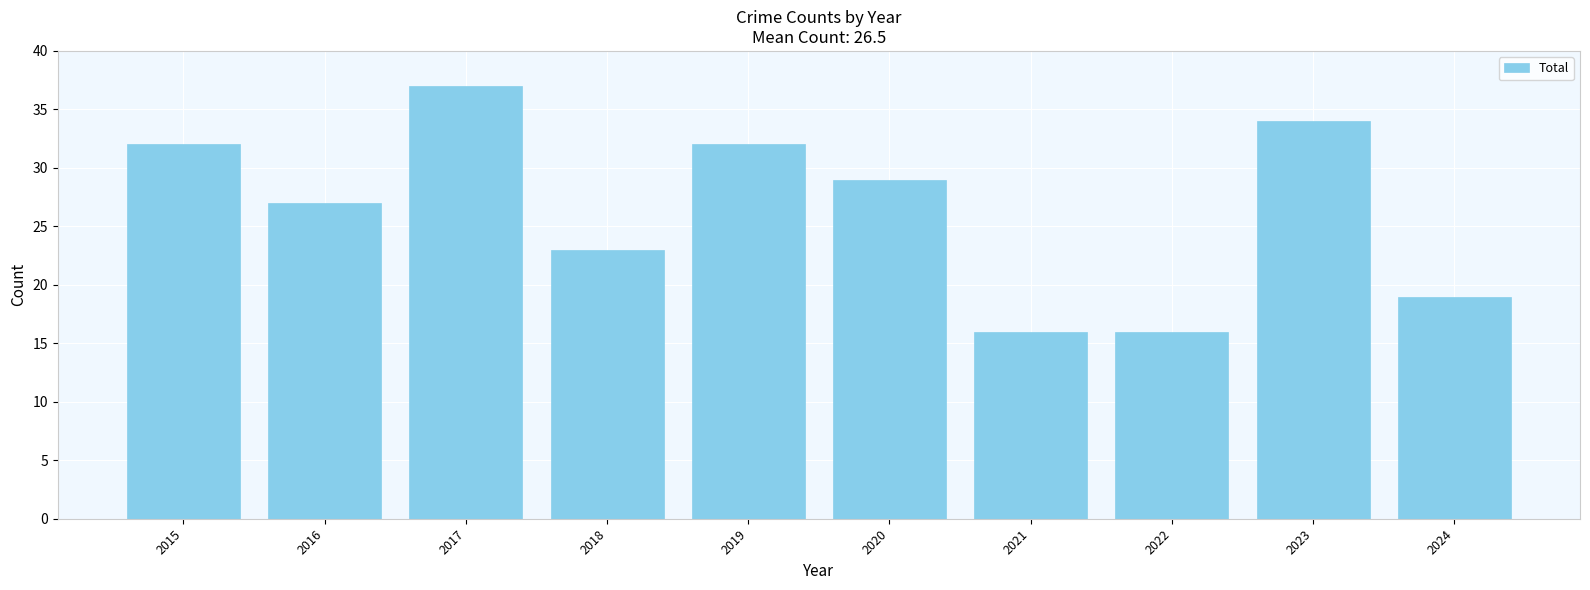

Reading right to left, extract all data points from this chart.

2024=19	2023=34	2022=16	2021=16	2020=29	2019=32	2018=23	2017=37	2016=27	2015=32